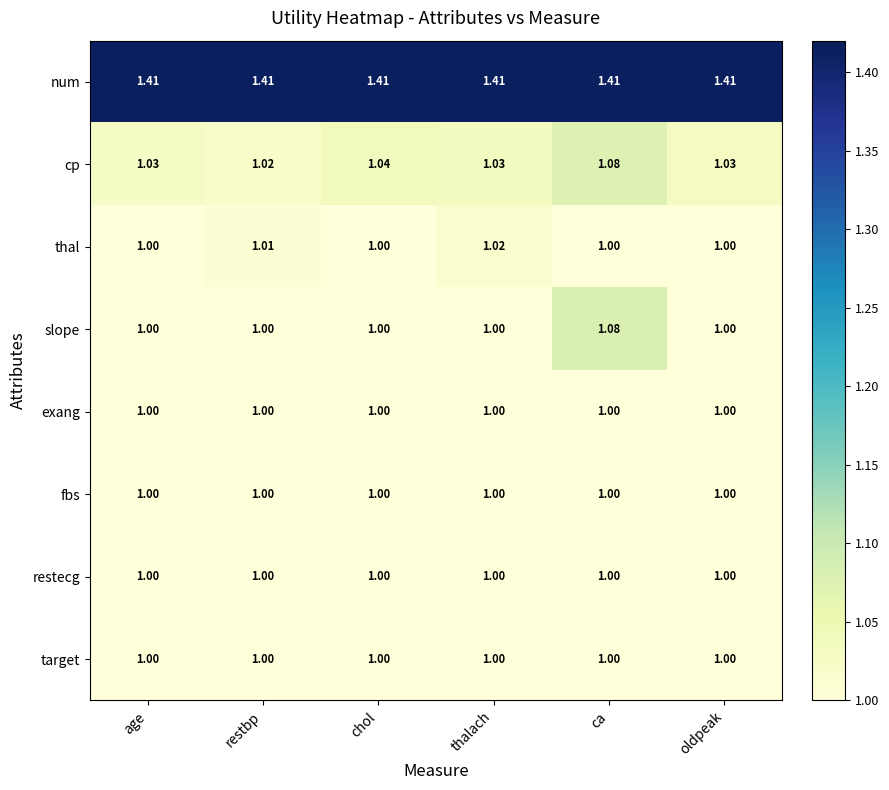

Count the number of categories in the chart.

6